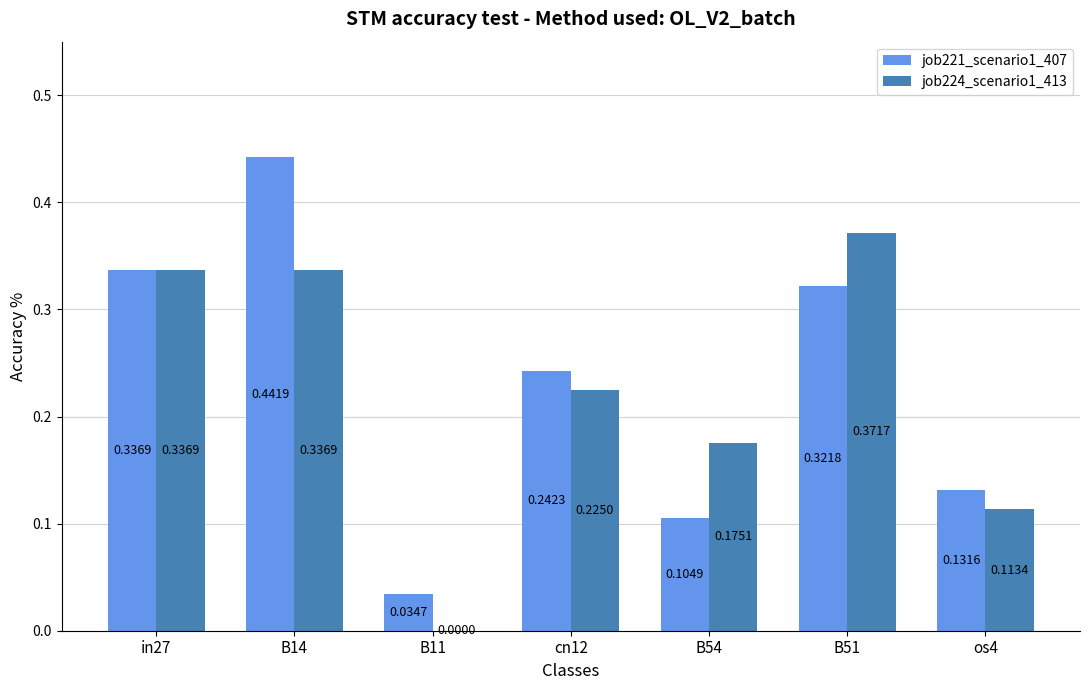

Between B11 and os4, which series saw the biggest shift?

job224_scenario1_413